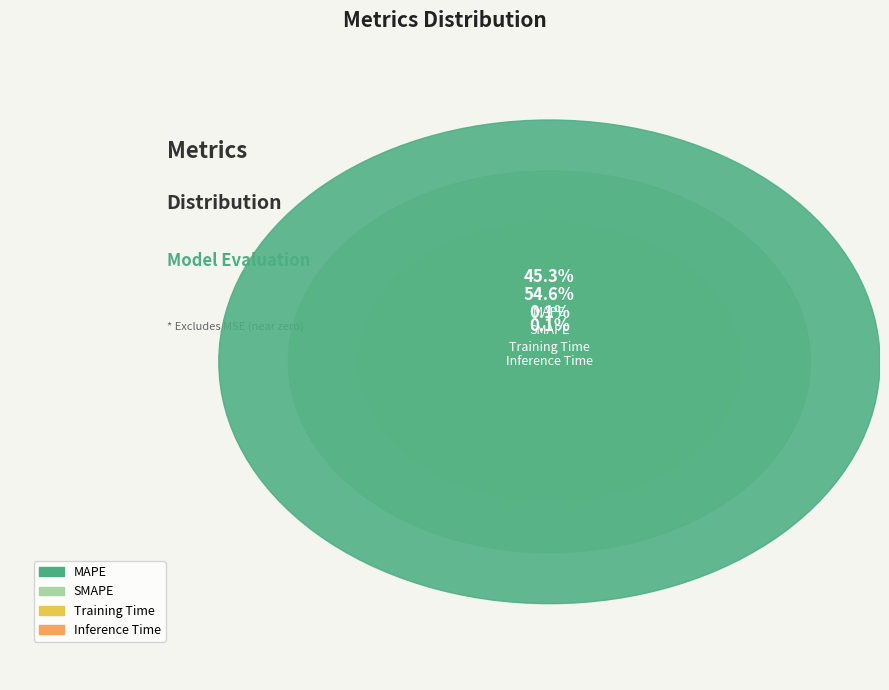

The MAPE slice represents 50% of the pie. True or false?

False